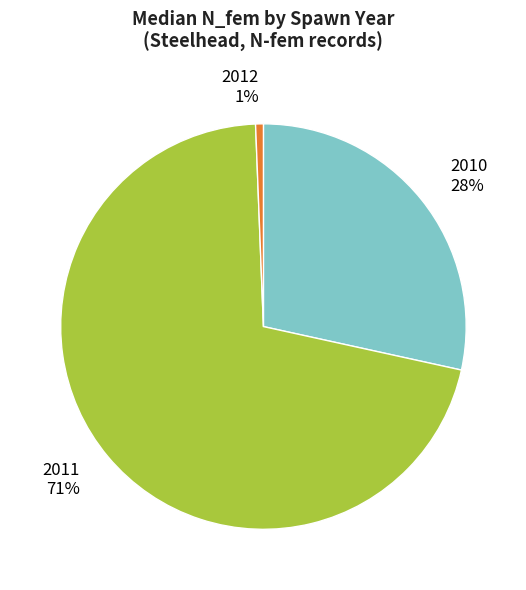

What percentage is the 2010 28% slice, to the nearest percent?

28%